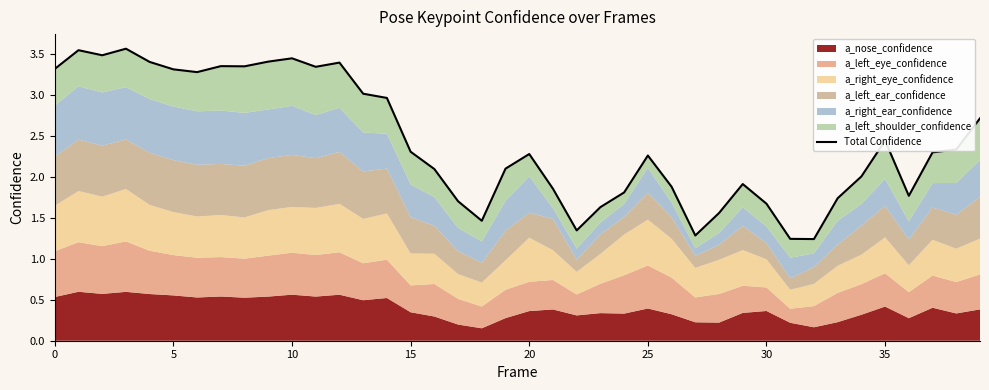

Reading left to right, extract all data points from this chart.

3.3	3.5	3.5	3.6	3.4	3.3	3.3	3.4	3.3	3.4	3.4	3.3	3.4	3.0	3.0	2.3	2.1	1.7	1.5	2.1	2.3	1.9	1.3	1.6	1.8	2.3	1.9	1.3	1.6	1.9	1.7	1.2	1.2	1.7	2.0	2.4	1.8	2.3	2.3	2.7